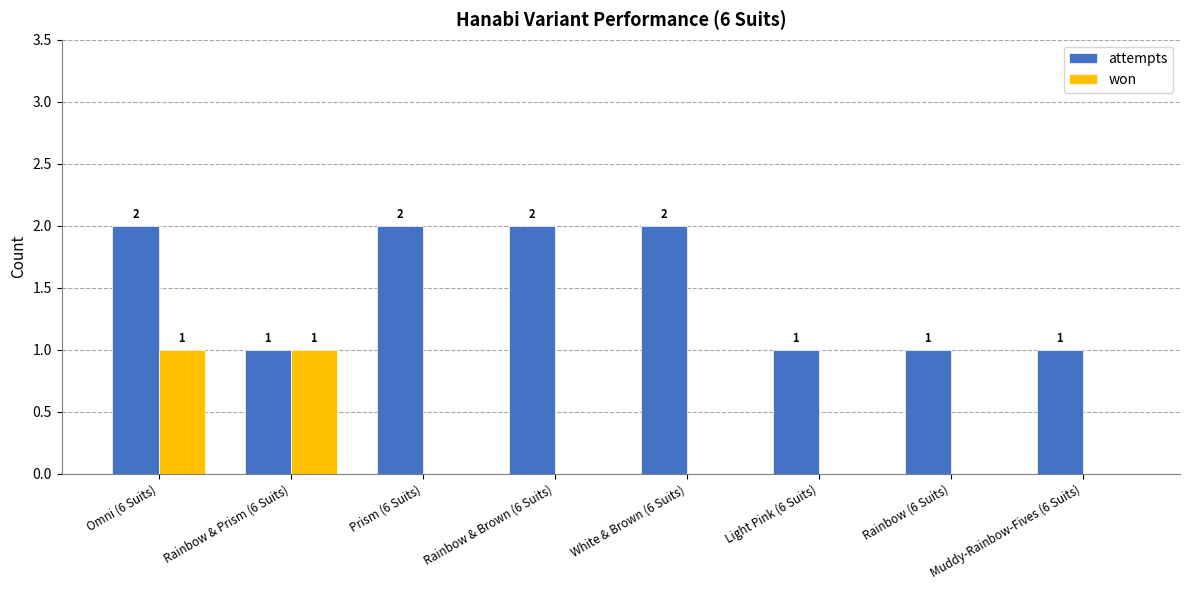

Which series has the largest total across all categories?

attempts